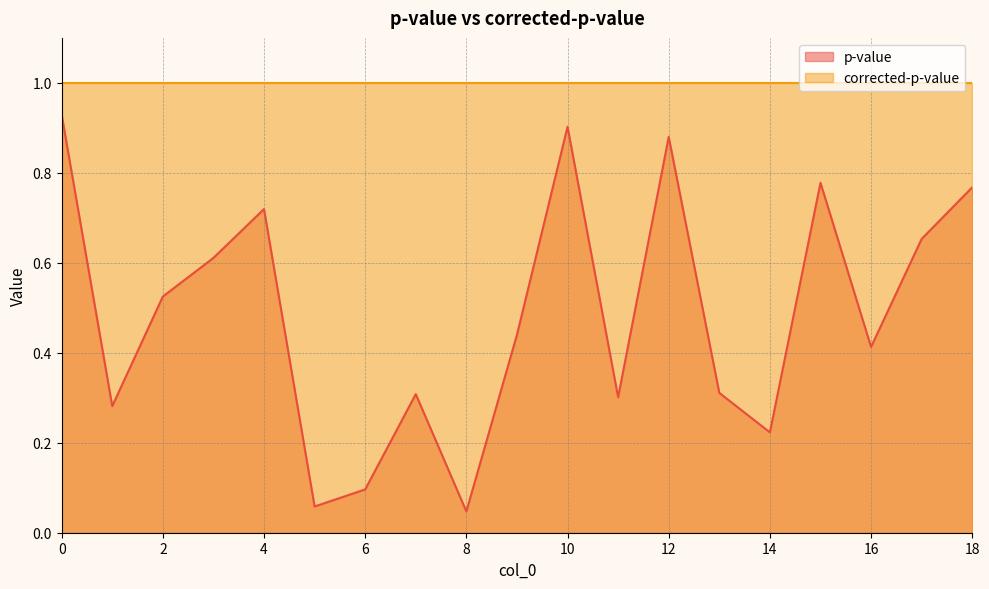

What is the sum of the values at 7 and 17?

1.0